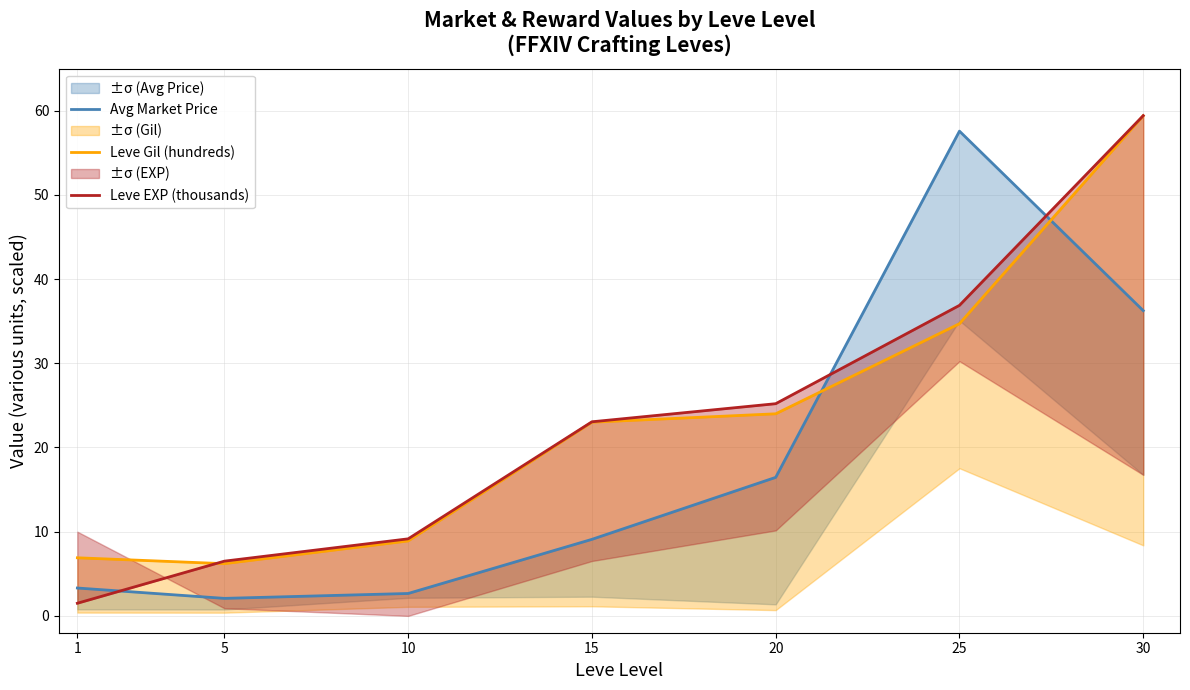

At which category is the sum across all series the highest?

30